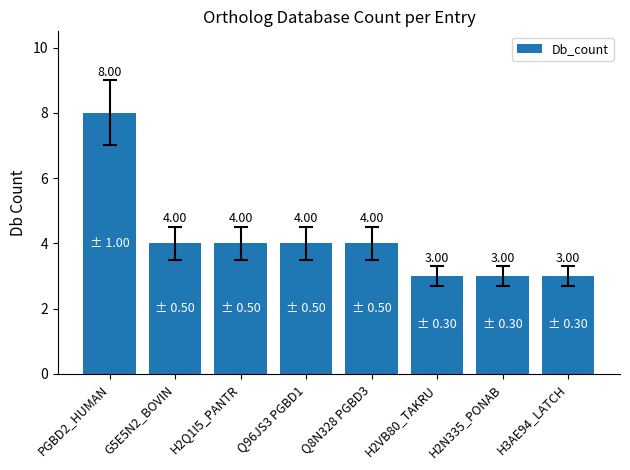

How many bars are there in total?

8